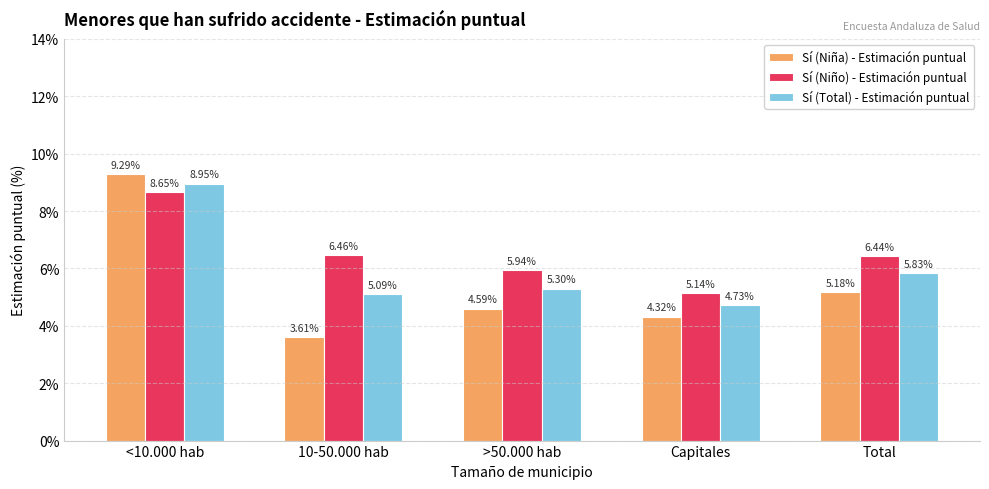

The value of Sí (Niño) - Estimación puntual at >50.000 hab is 9.2. True or false?

False